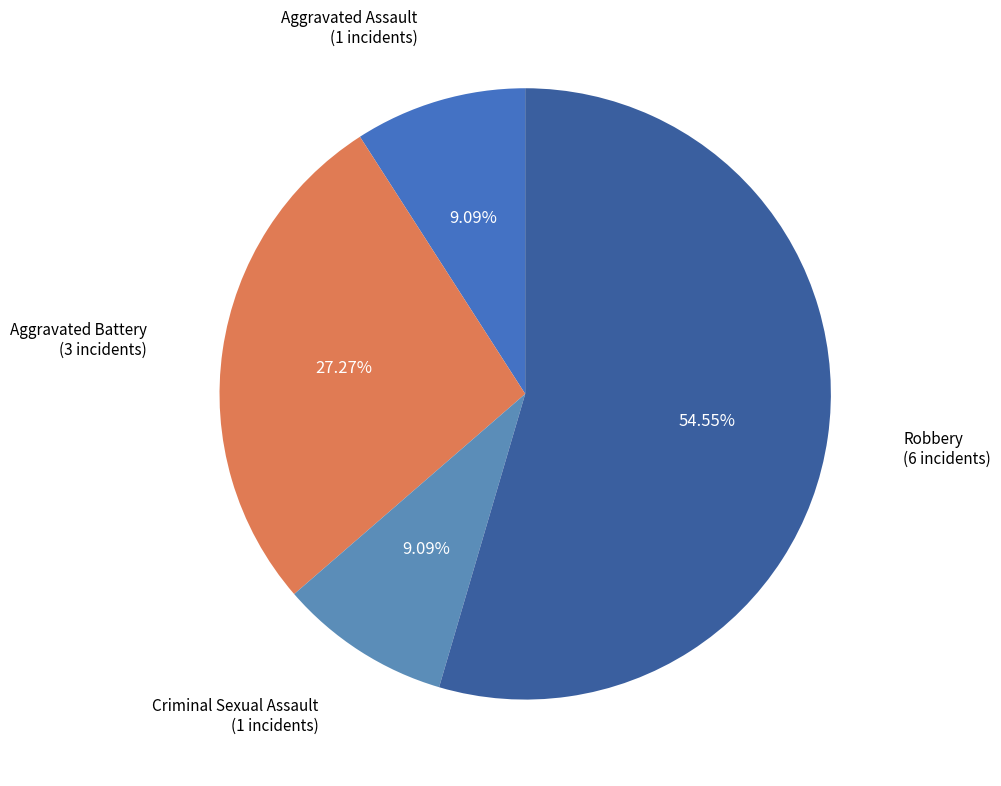

True or false: Aggravated Battery accounts for 37% of the total.

False